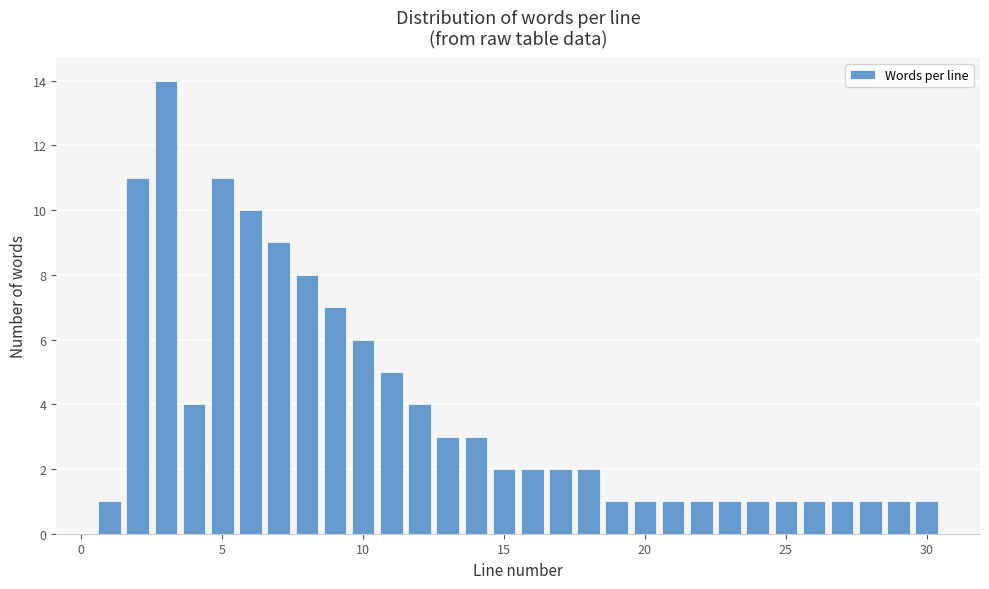

Read against the x-axis, roughly where is the centre of the tallest bar?

3.0